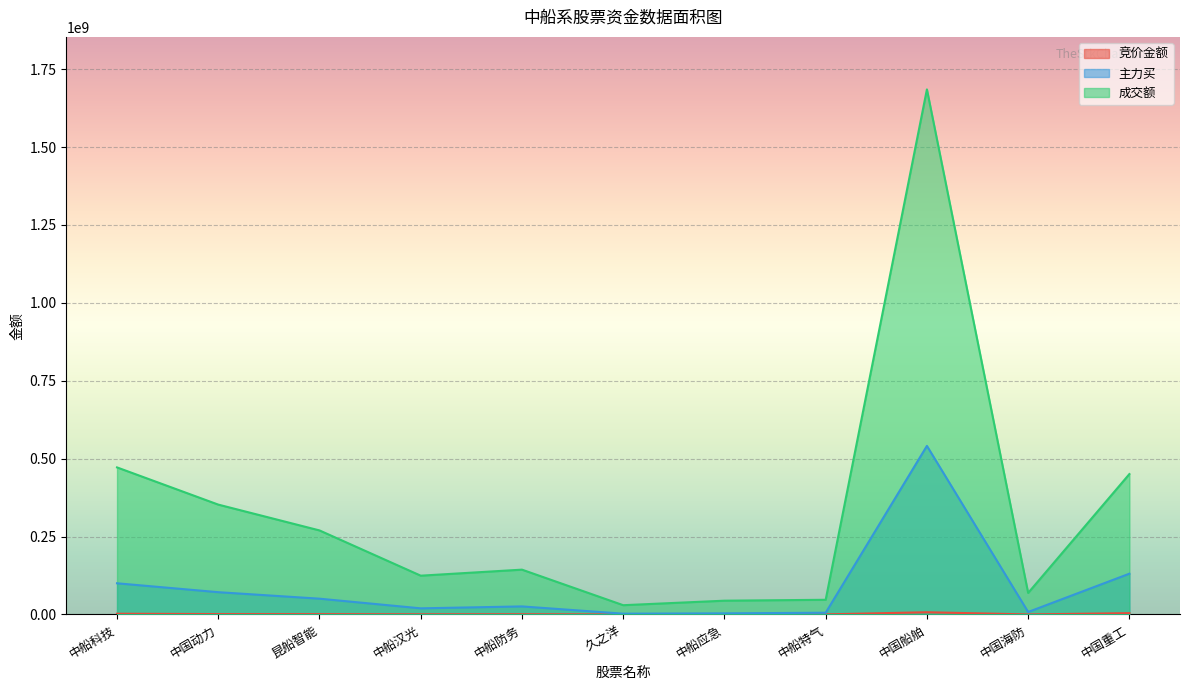

How many lines are shown in the chart?

3